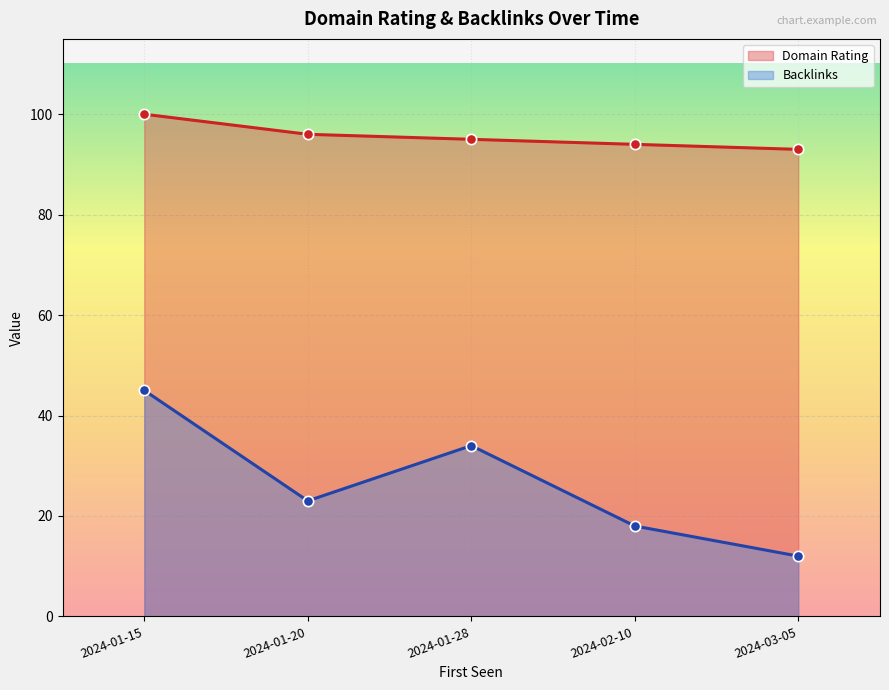

Which series has the largest Y range (max minus min)?

Backlinks